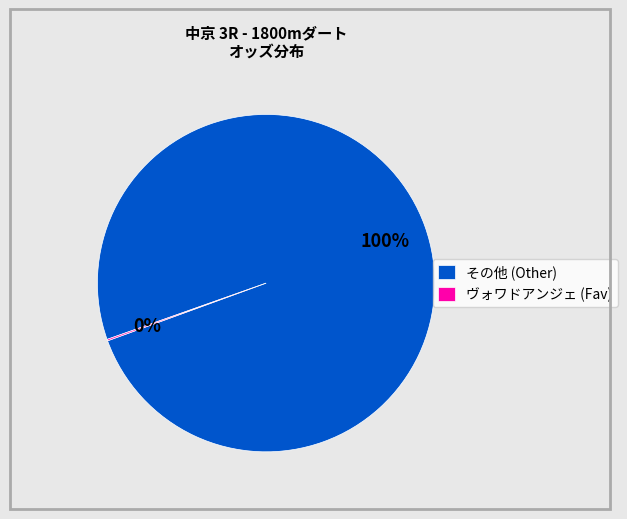

Does その他 (Other) account for over 50% of the chart?

Yes